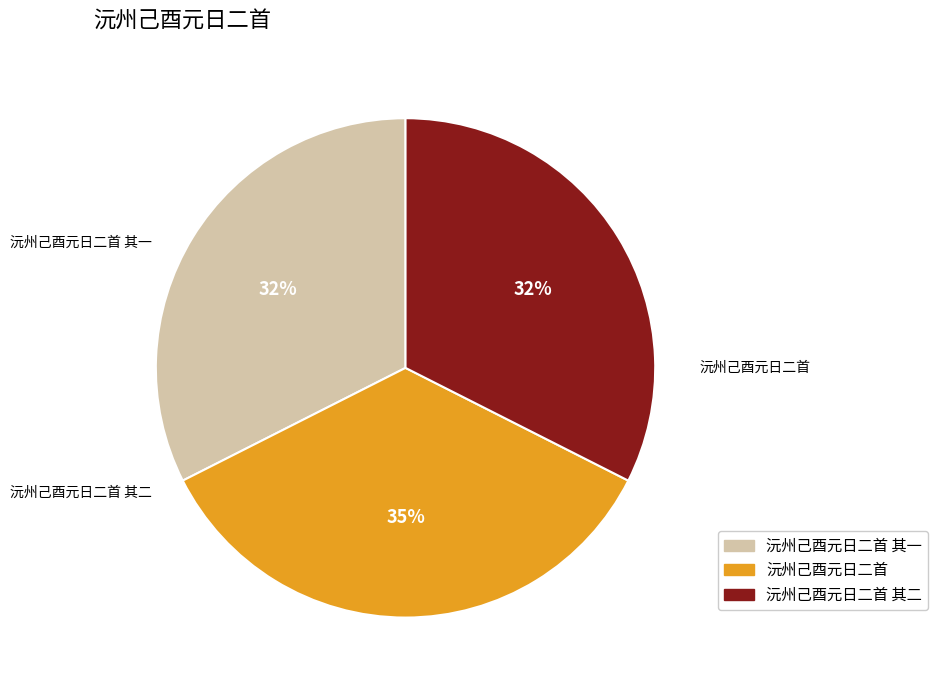

To the nearest percent, what is the difference between the largest and smallest slice percentages?

3%